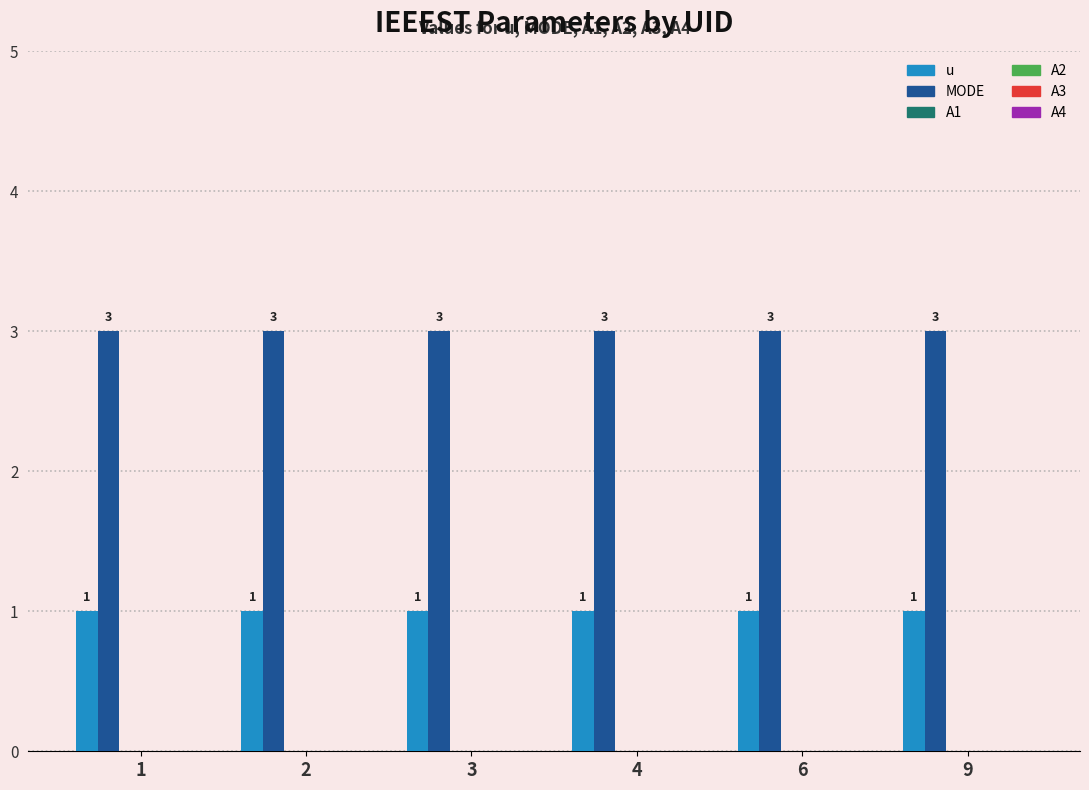

What is the maximum value shown in the chart?

3